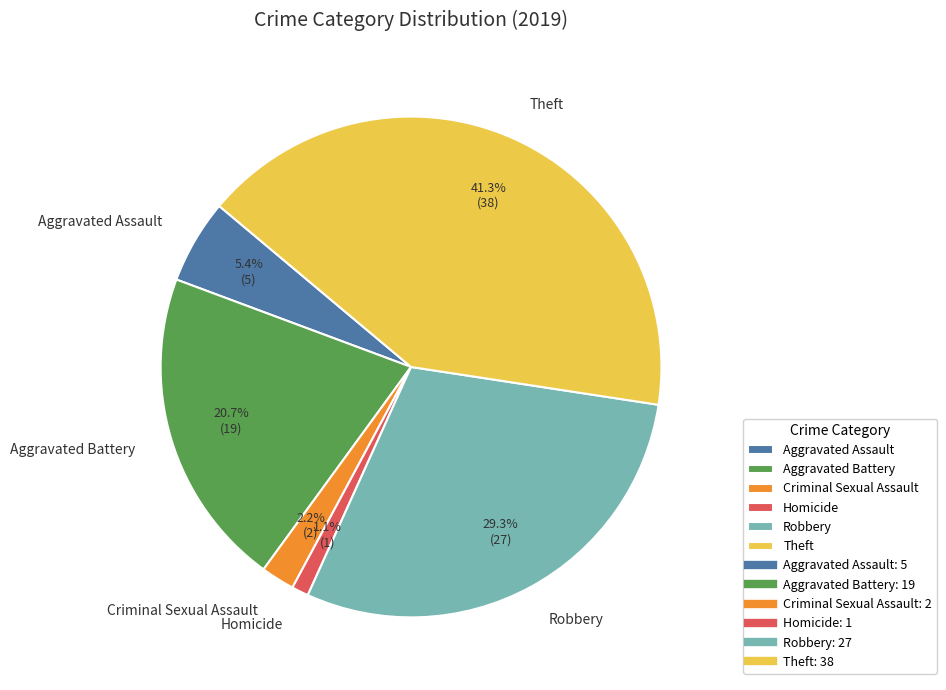

What is the ratio of the value at Theft to the value at Robbery?

1.4